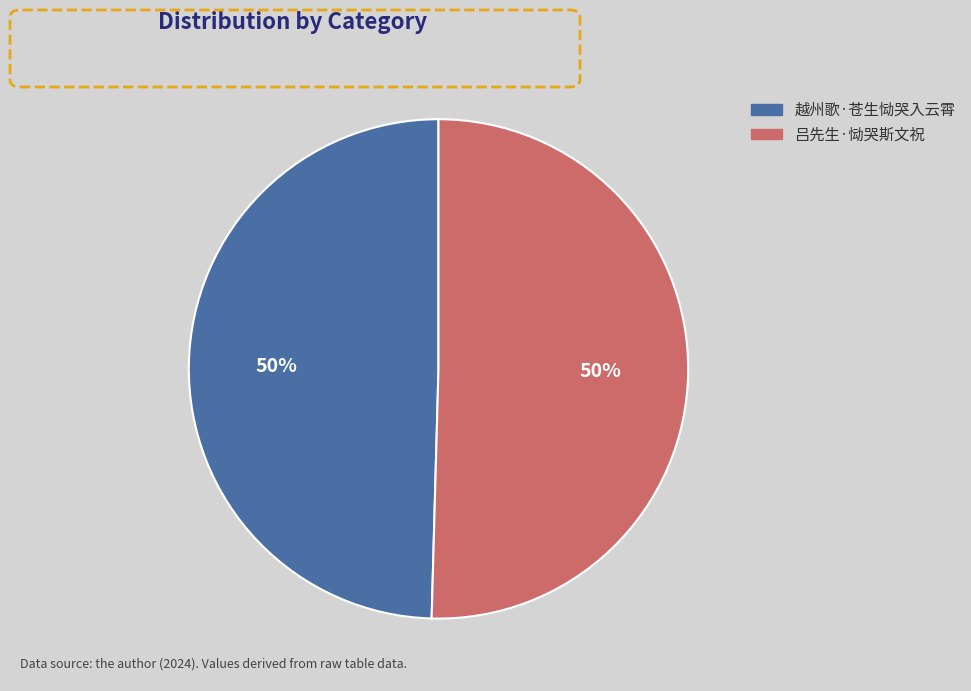

Is it true that 吕先生·恸哭斯文祝 is 56% of the pie?

False